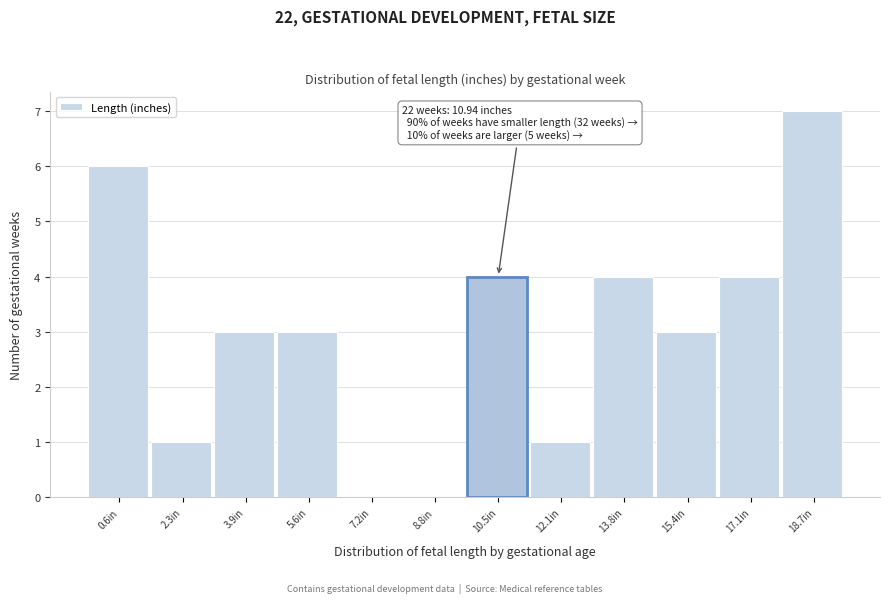

Reading left to right, extract all data points from this chart.

0.6in=6	2.3in=1	3.9in=3	5.6in=3	7.2in=0	8.8in=0	10.5in=4	12.1in=1	13.8in=4	15.4in=3	17.1in=4	18.7in=7